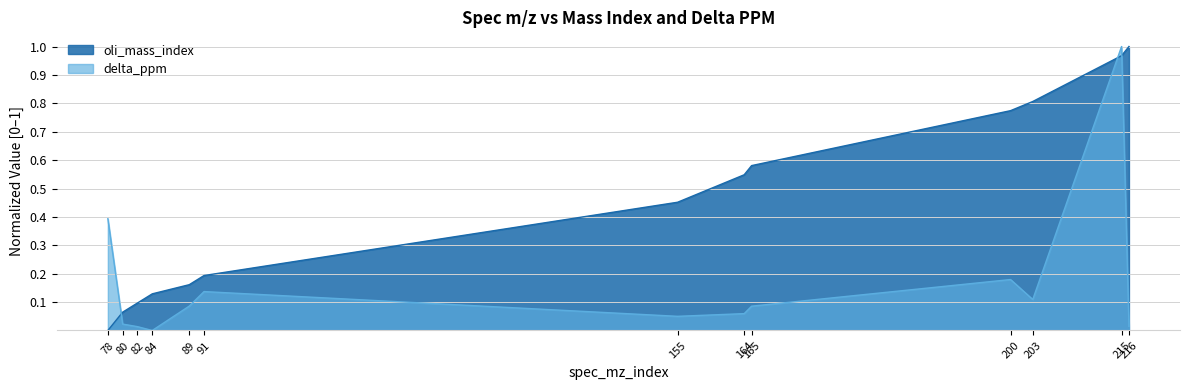

At which category is the sum across all series the highest?

215